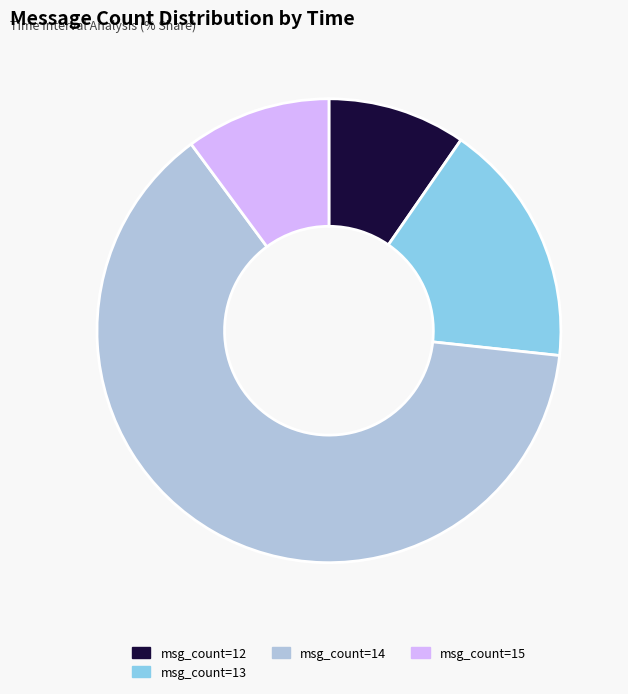

Which has a higher value, msg_count=15 or msg_count=13?

msg_count=13